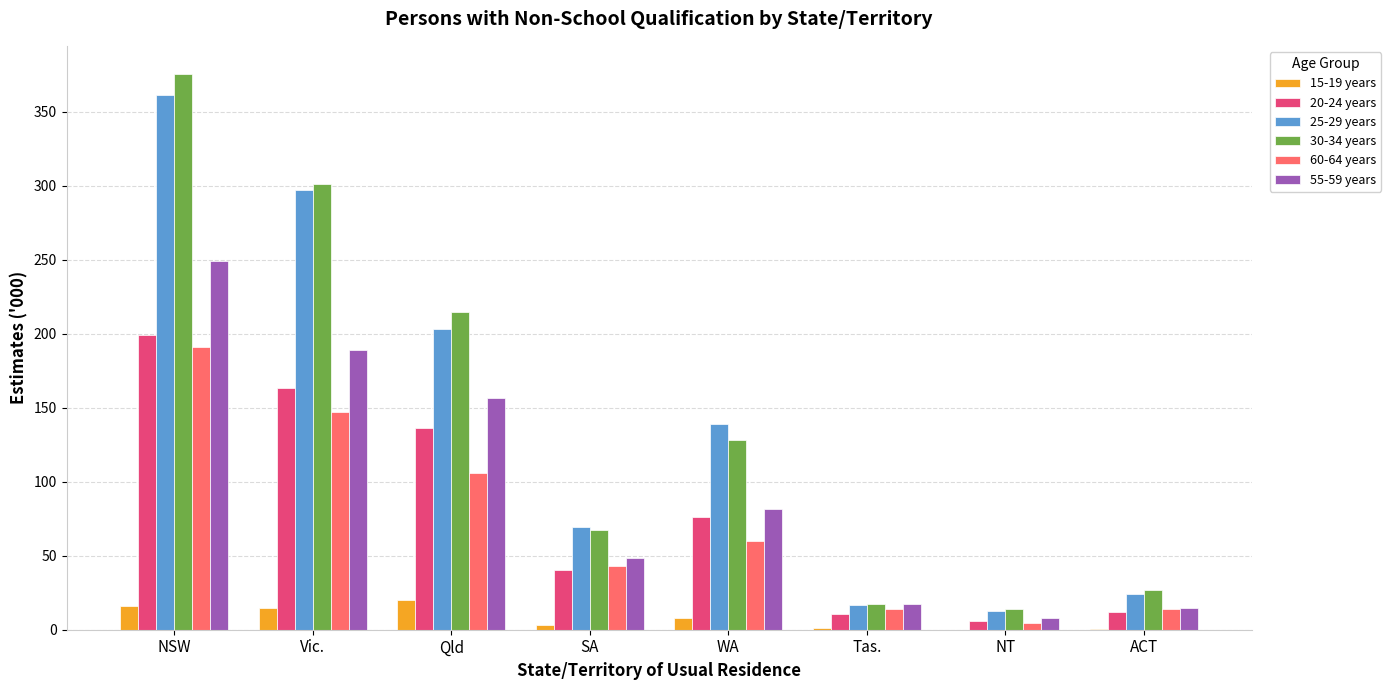

What is the greatest value displayed?

375.7